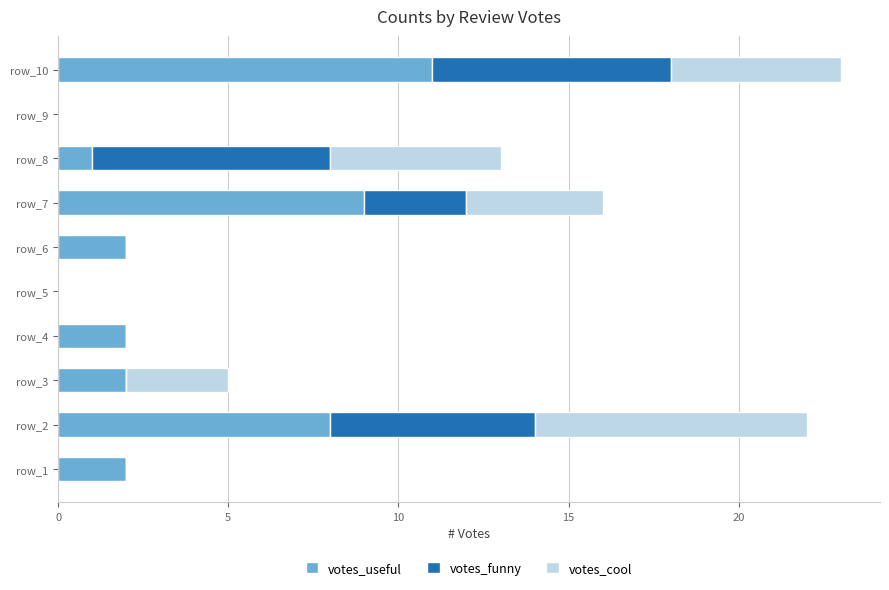

Is it true that votes_useful equals 2 at row_6?

True